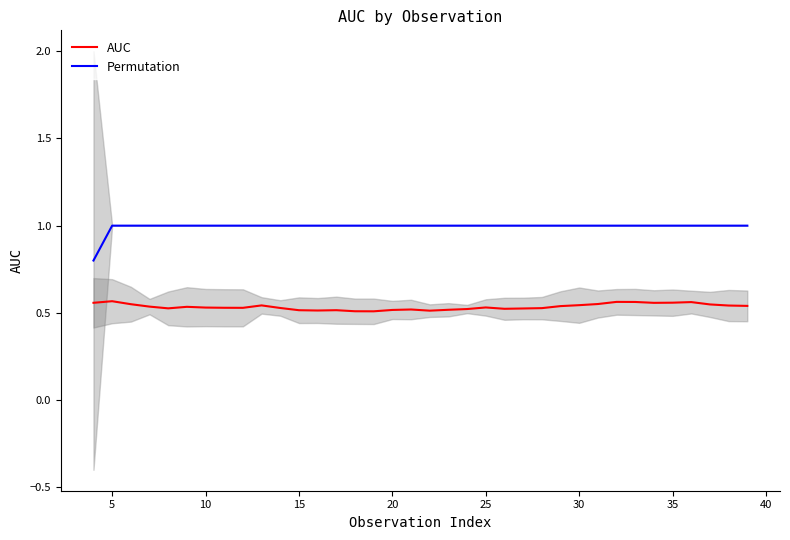

Is it true that Permutation equals 1.0 at 35?

True